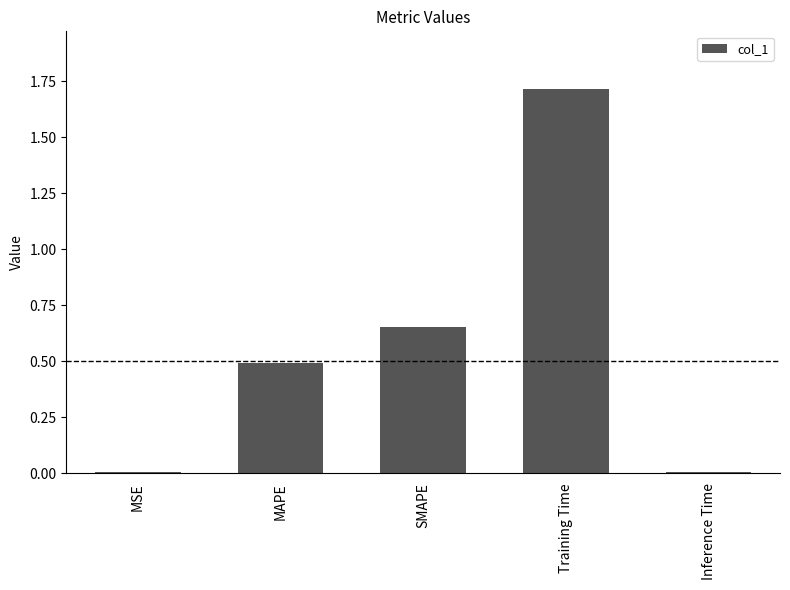

What is the sum of all values?

2.9